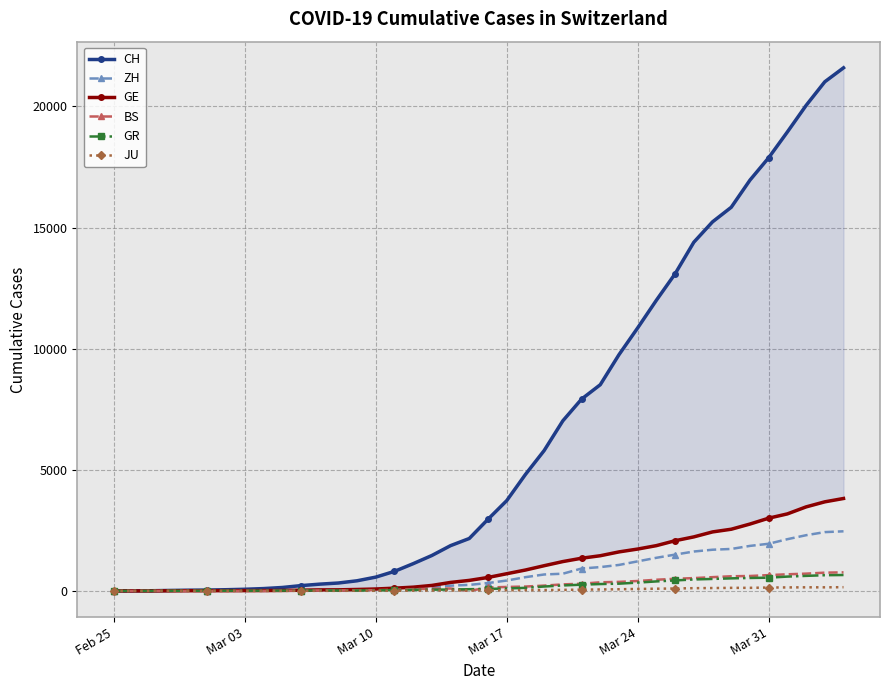

What is the maximum value for GR?

657